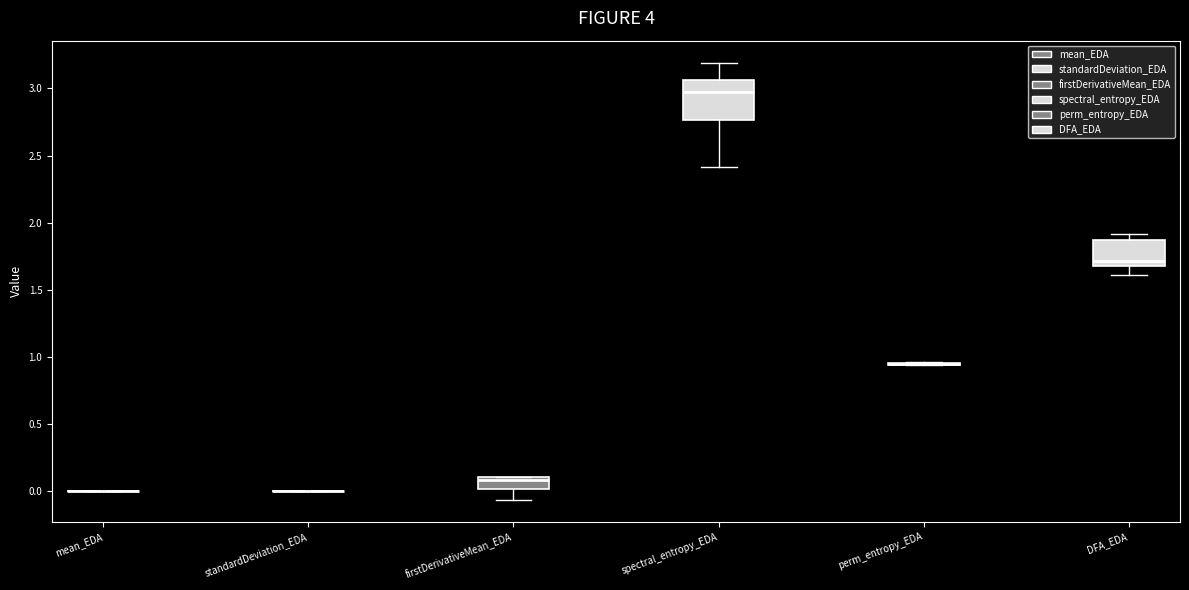

Reading left to right, transcribe this box plot: for each box, give where its median line is, the range the box spans, and where its two whiskers end, as read against the y-axis. The values are not printed on the chart, so give them approximately, as read against the axis.

mean_EDA: box collapsed to a line at 0.00, whiskers 0.00 to 0.00
standardDeviation_EDA: box collapsed to a line at 0.00, whiskers 0.00 to 0.00
firstDerivativeMean_EDA: median 0.10 (just below the box's upper edge), box 0.00 to 0.10, whiskers -0.05 to 0.10
spectral_entropy_EDA: median 2.95, box 2.75 to 3.05, whiskers 2.40 to 3.20
perm_entropy_EDA: box collapsed to a line at 0.95, whiskers 0.95 to 0.95
DFA_EDA: median 1.70, box 1.65 to 1.85, whiskers 1.60 to 1.90